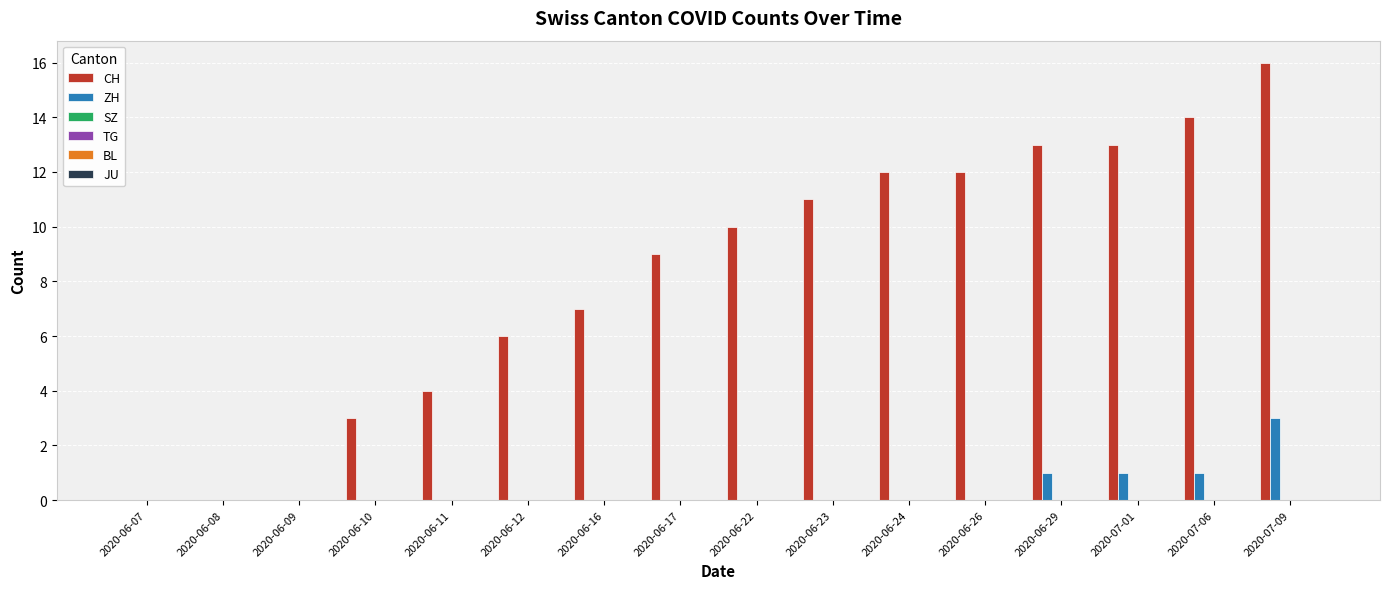

Which series has the largest total across all categories?

CH